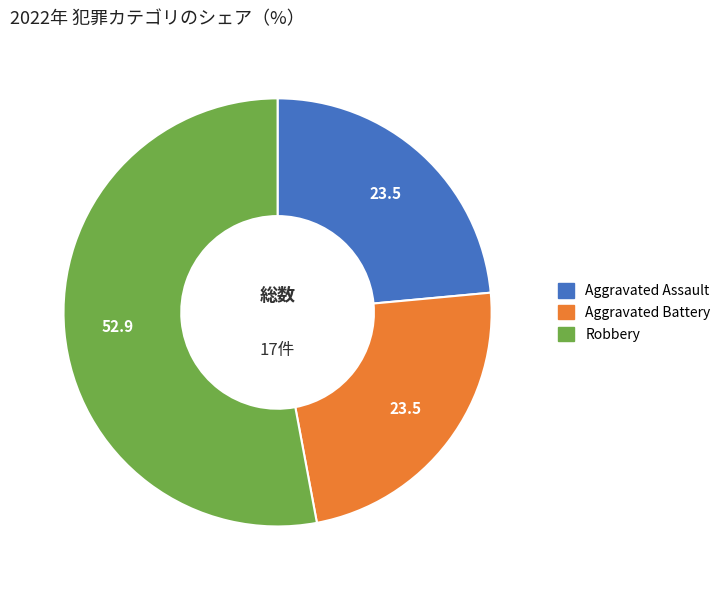

Is there any slice that represents more than half of the pie?

Yes